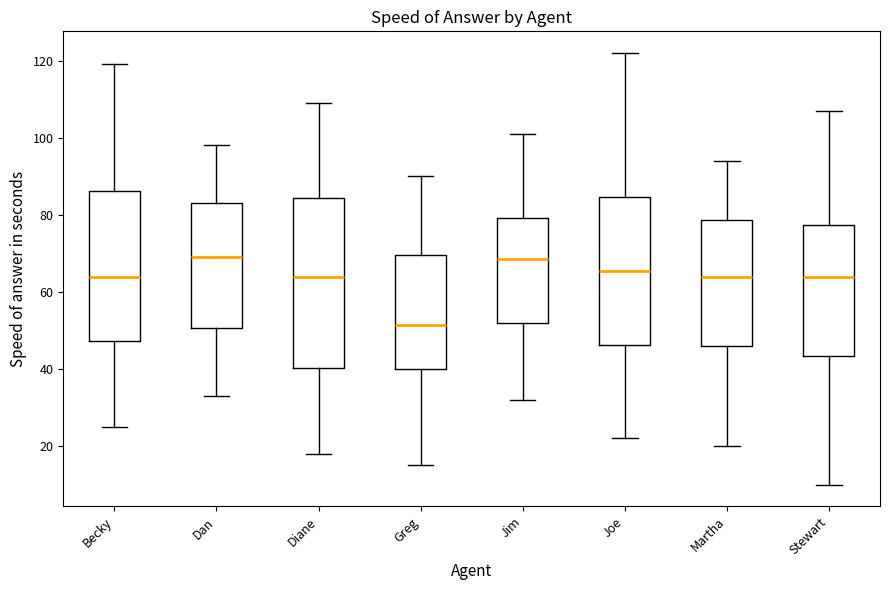

Reading left to right, read every box against the y-axis: the position of its median line, the range the box covers, and the ends of its whiskers. The values are not printed on the chart, so give them approximately, as read against the axis.

Becky: median 64, box 48 to 86, whiskers 26 to 120
Dan: median 70, box 50 to 84, whiskers 34 to 98
Diane: median 64, box 40 to 84, whiskers 18 to 110
Greg: median 52, box 40 to 70, whiskers 16 to 90
Jim: median 68, box 52 to 80, whiskers 32 to 102
Joe: median 66, box 46 to 84, whiskers 22 to 122
Martha: median 64, box 46 to 78, whiskers 20 to 94
Stewart: median 64, box 44 to 78, whiskers 10 to 108